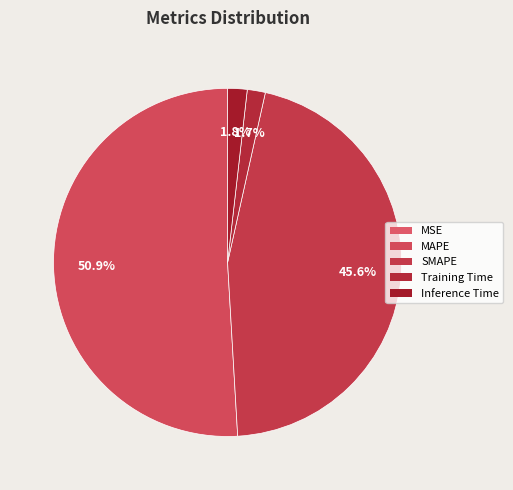

Which category accounts for the majority?

MAPE